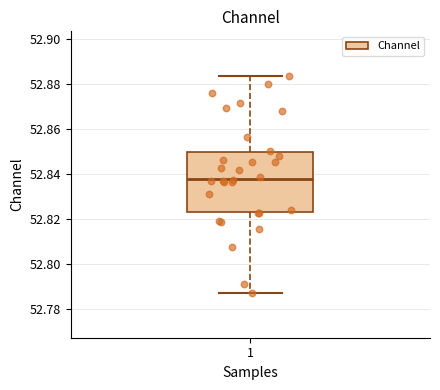

Transcribe this box plot: give where the median line is, the range the box spans, and where the two whiskers end, as read against the y-axis. The values are not printed on the chart, so give them approximately, as read against the axis.

median 52.838, box 52.822 to 52.850, whiskers 52.788 to 52.884